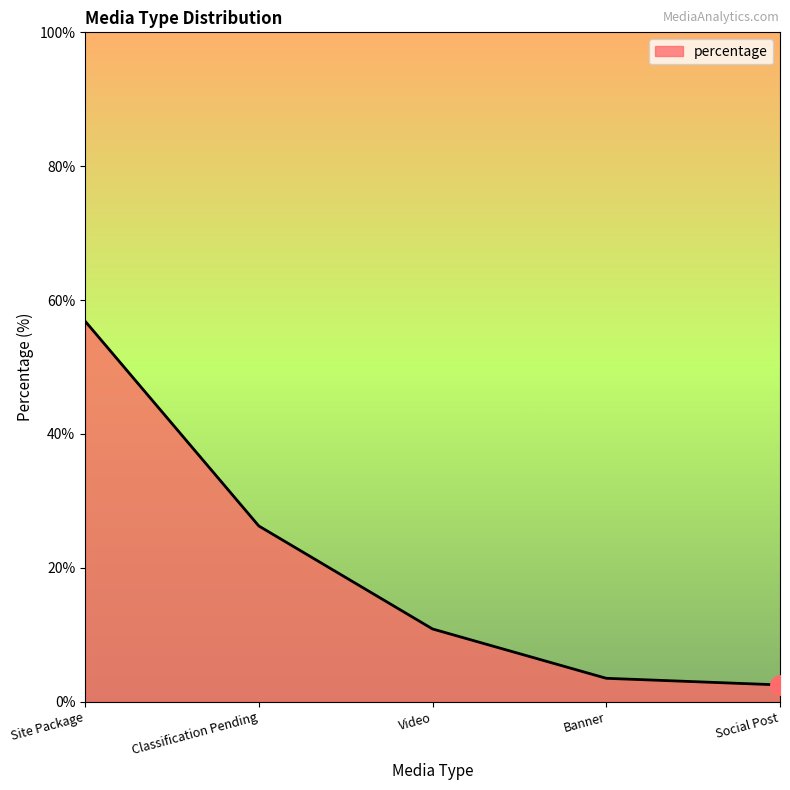

True or false: there are more than 2 points higher than both neighbors.

False